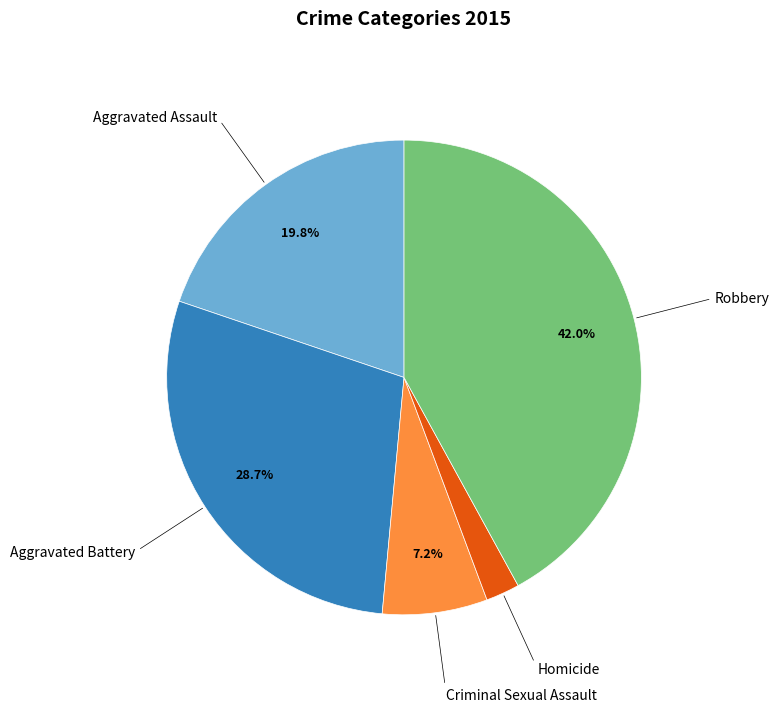

Does any single category account for the majority?

No